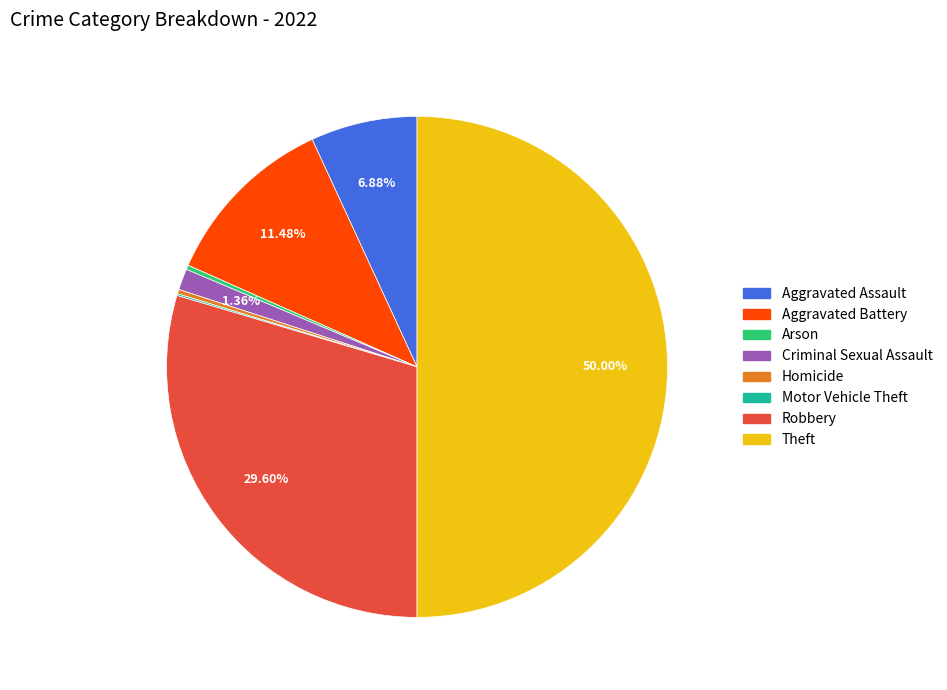

Which slice is the largest?

Theft